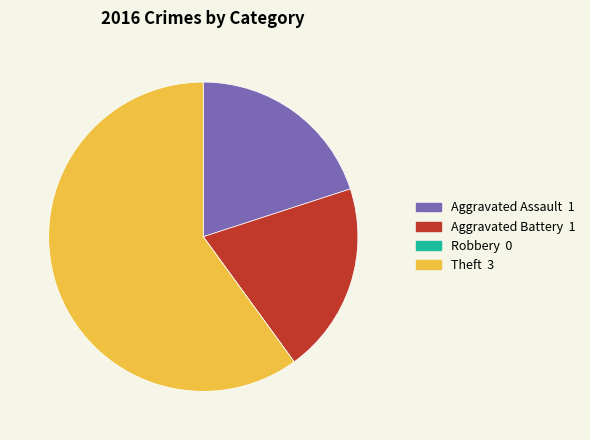

Do Aggravated Assault 1 and Theft 3 together represent more than half of the pie?

Yes